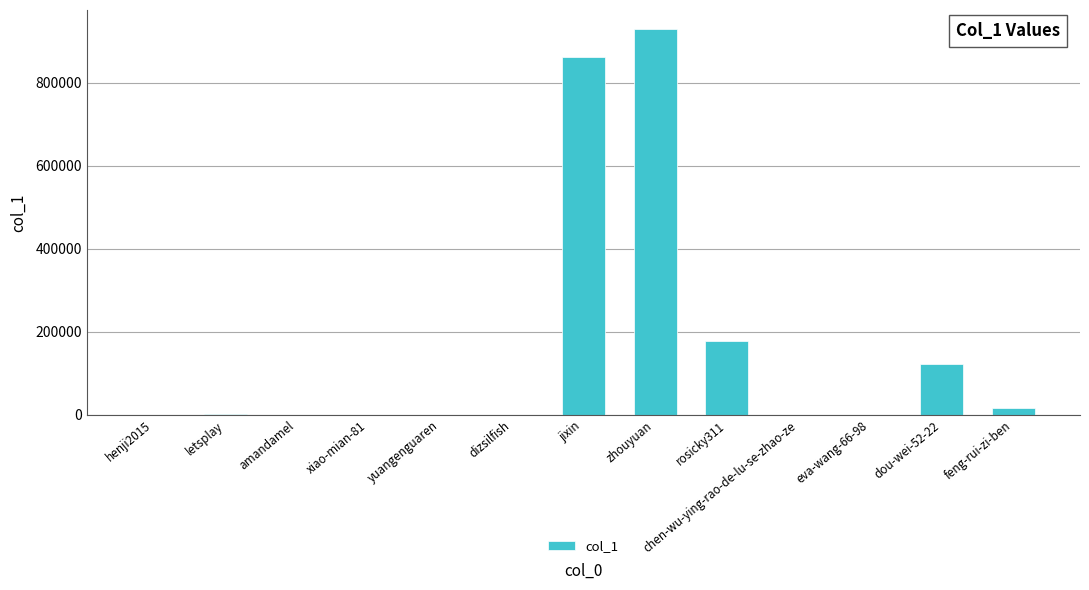

What is the change in value from xiao-mian-81 to yuangenguaren?

+23